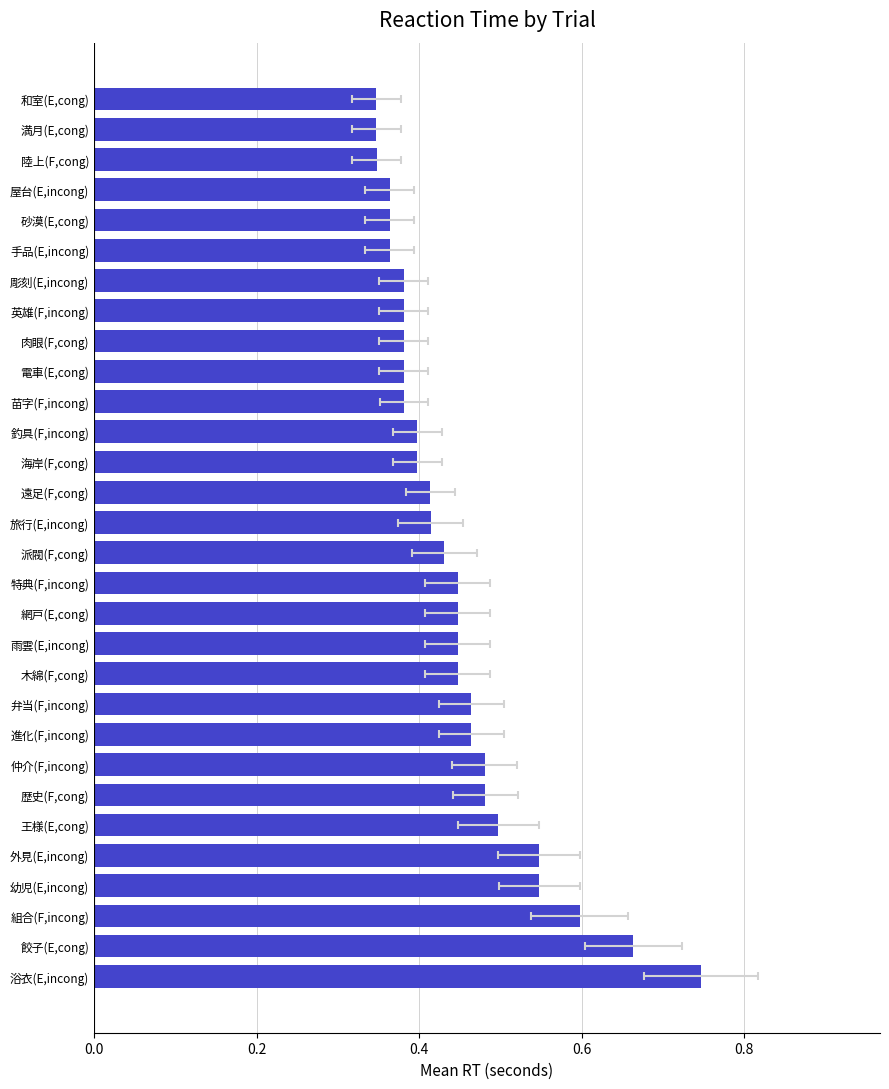

What position from the left is 14?

15